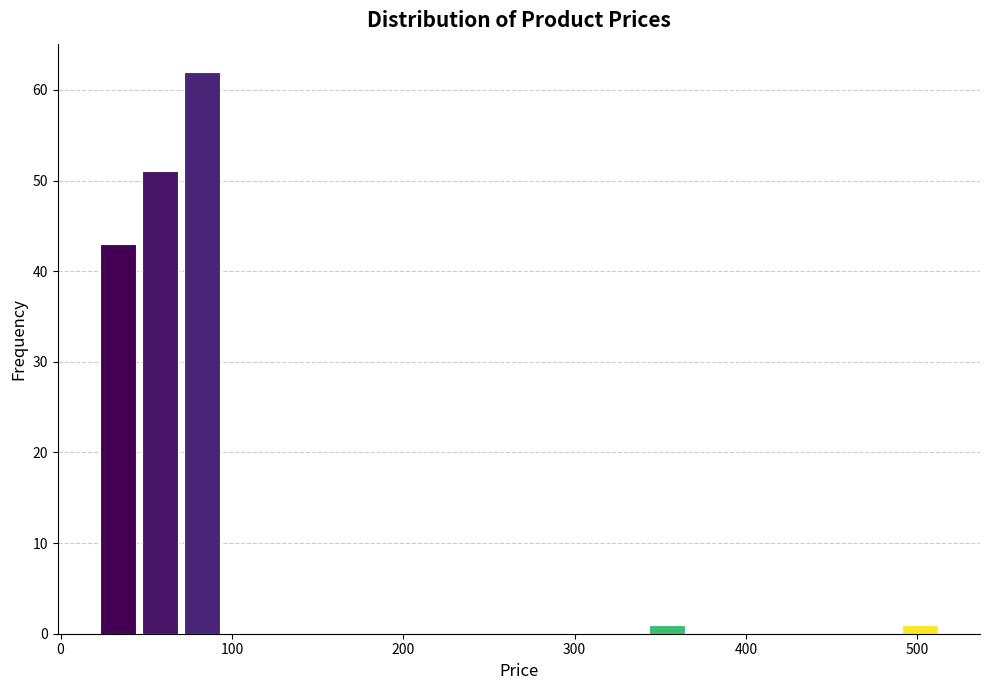

Around what value on the x-axis is the tallest bar? Give the approximate position of its centre, as read against the axis.

80